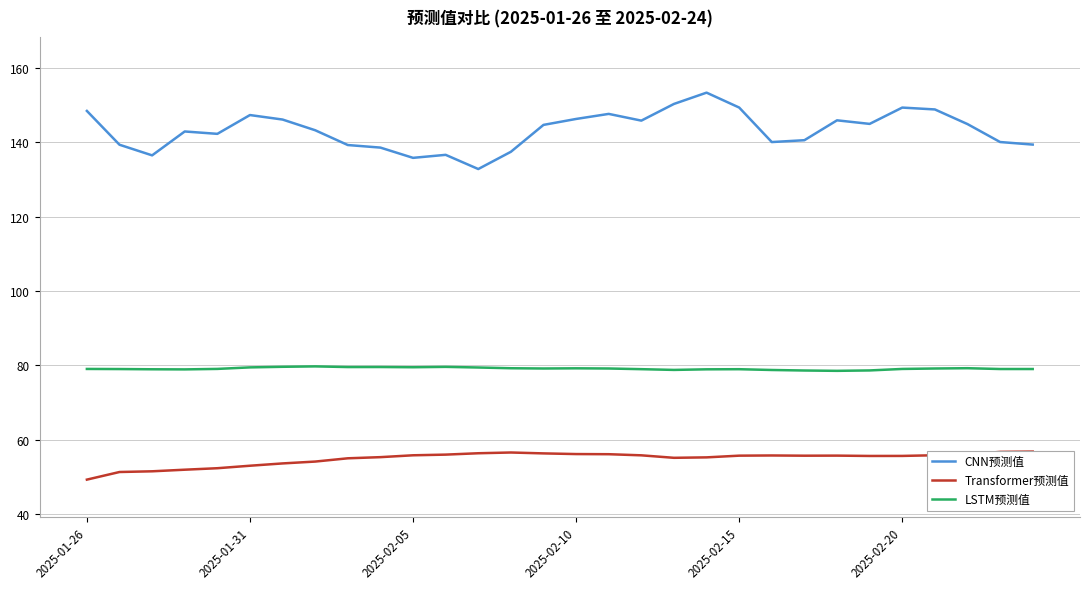

The LSTM预测值 series shows 142.0 at 19. True or false?

False